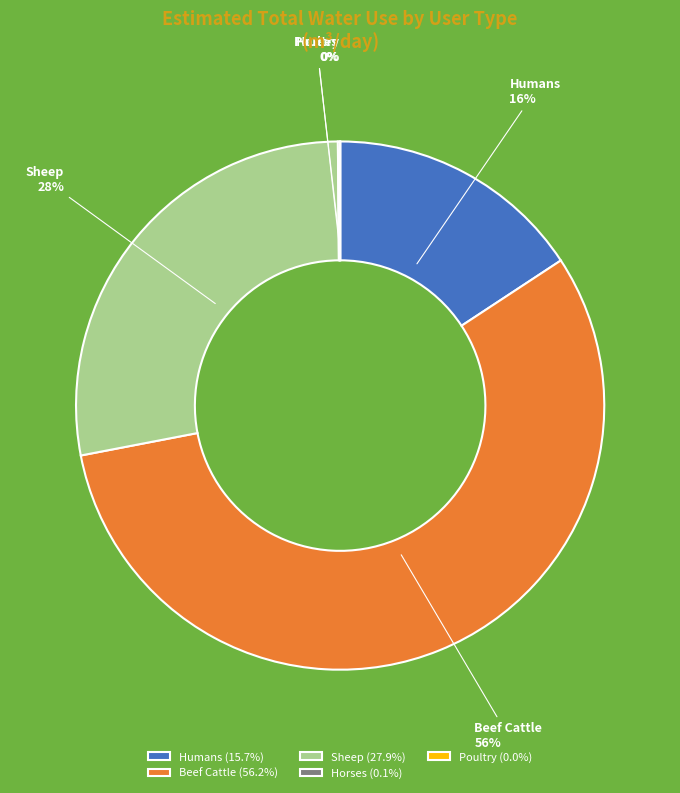

Combined, do Humans and Sheep account for over 50%?

No